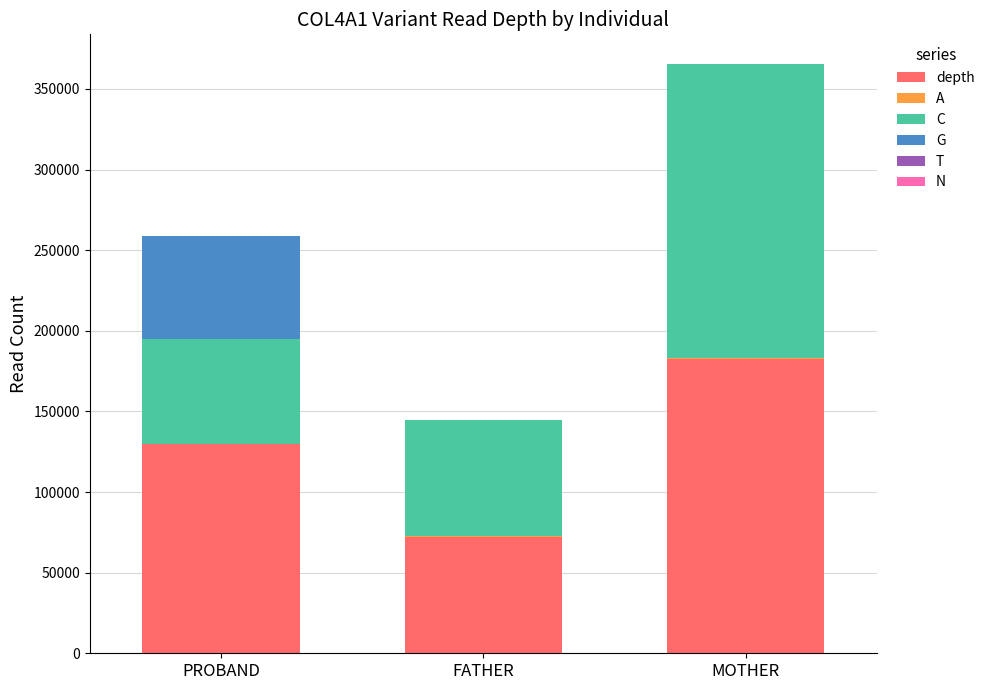

What is the maximum value for depth?

182813